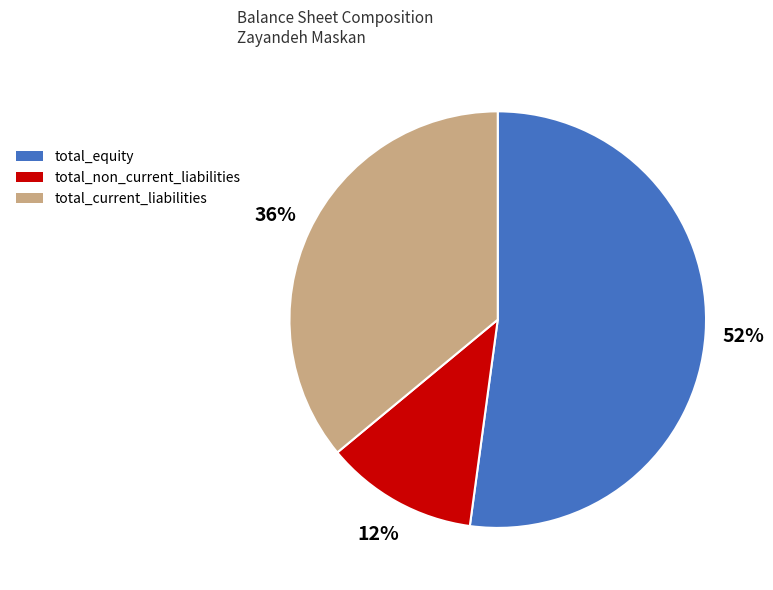

To the nearest percent, what is the difference between the total_non_current_liabilities and total_current_liabilities slice percentages?

24%